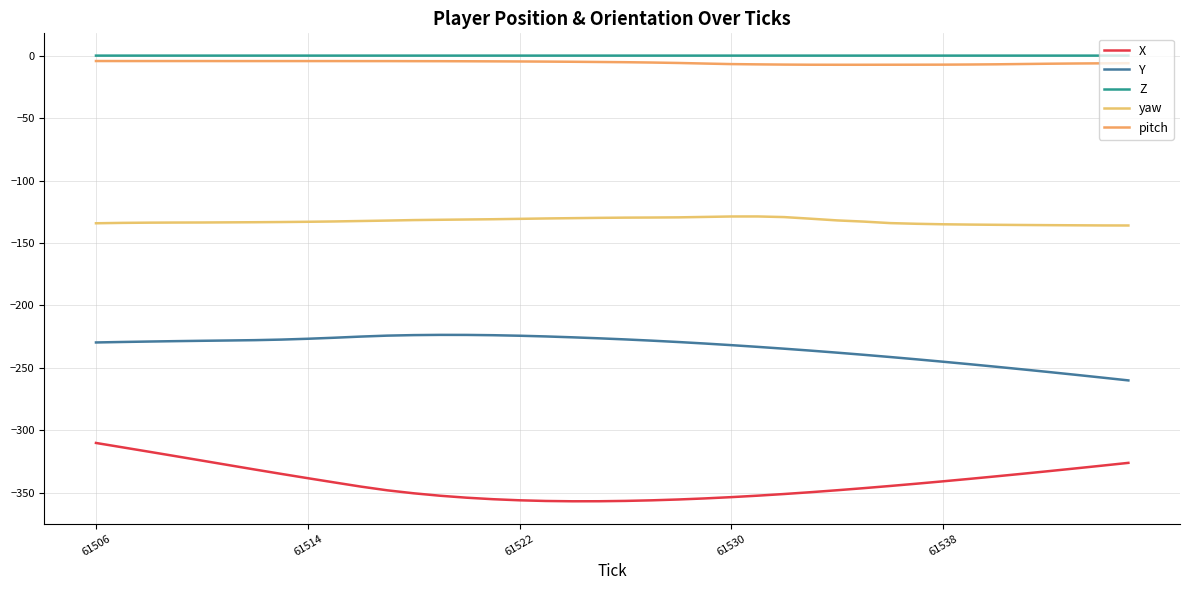

How many lines are shown in the chart?

5